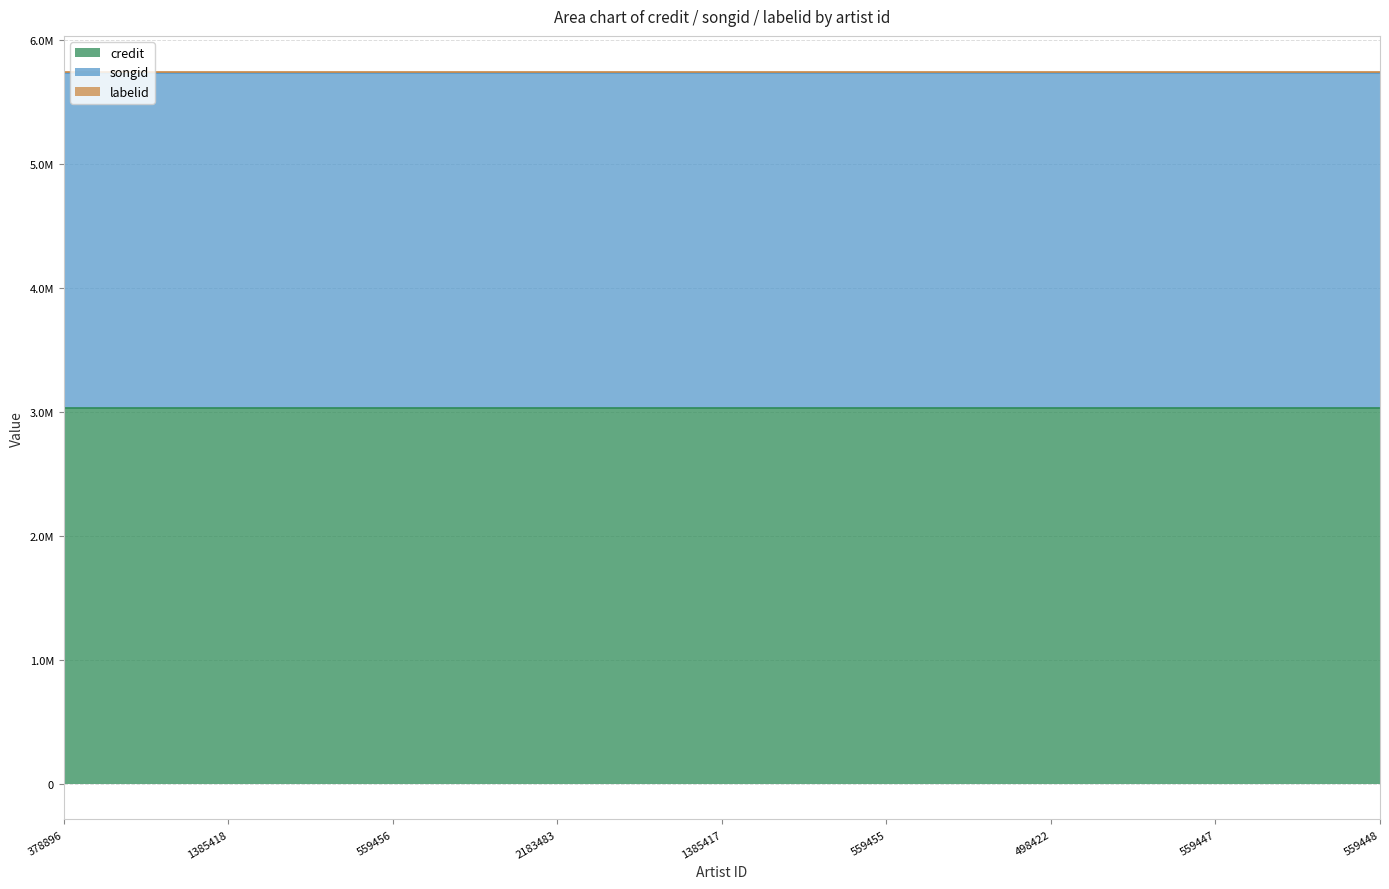

True or false: songid has more than 0 points higher than both neighbors.

False